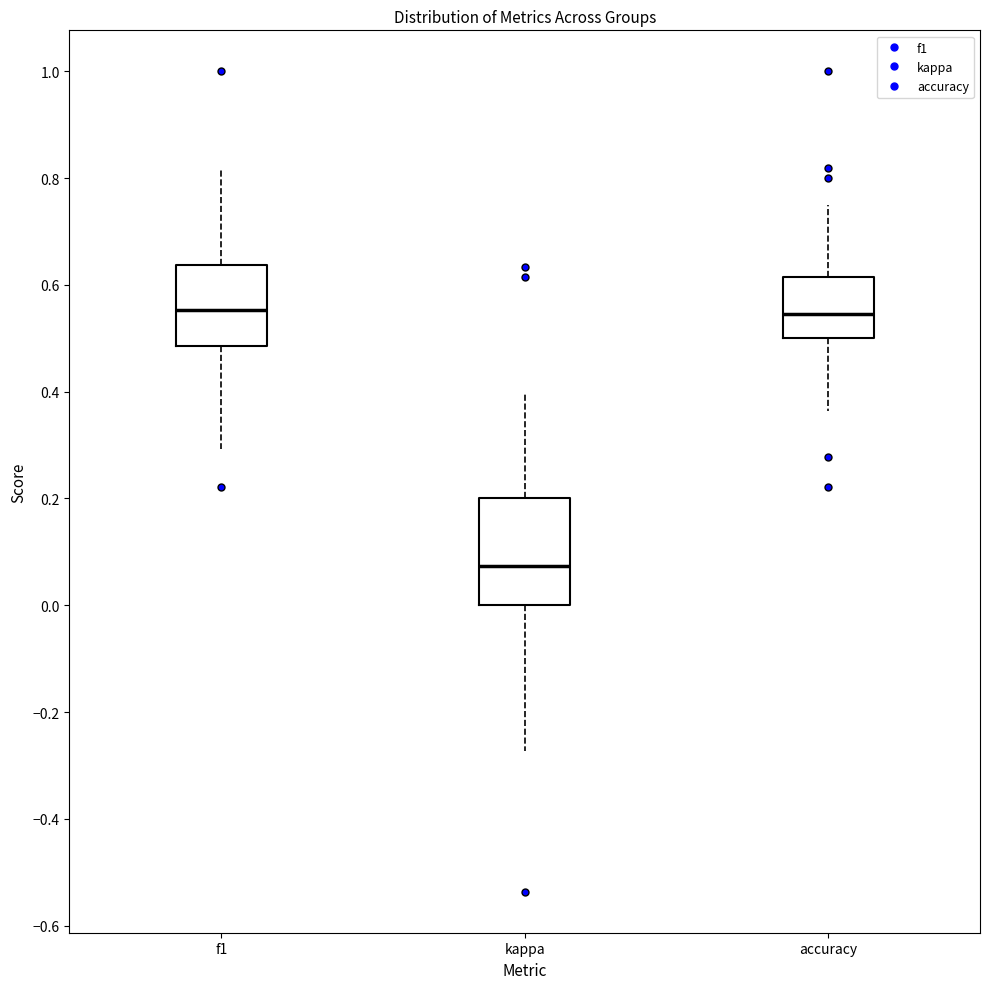

Reading left to right, transcribe this box plot: for each box, give where its median line is, the range the box spans, and where its two whiskers end, as read against the y-axis. The values are not printed on the chart, so give them approximately, as read against the axis.

f1: median 0.56, box 0.48 to 0.64, whiskers 0.30 to 0.82
kappa: median 0.08, box 0.00 to 0.20, whiskers -0.28 to 0.40
accuracy: median 0.54, box 0.50 to 0.62, whiskers 0.36 to 0.76